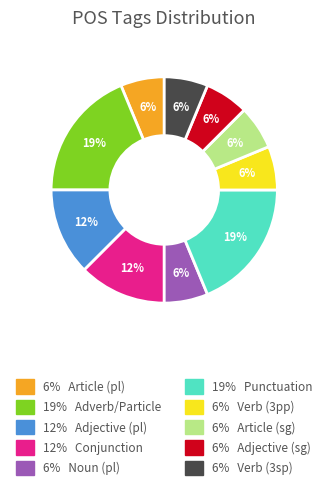

Is there a majority slice in this chart?

No